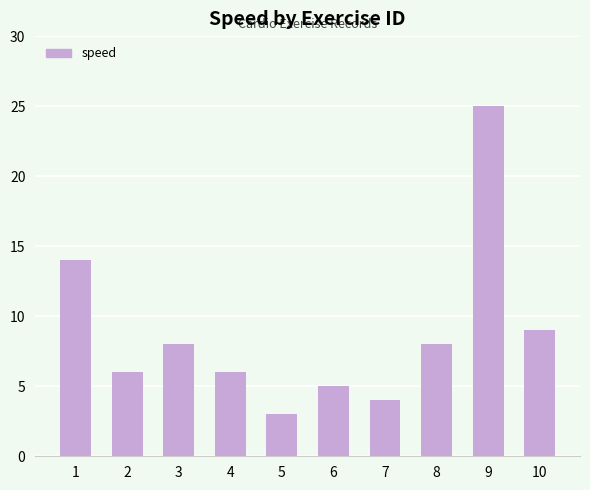

Where is the data nearest to the value 14?

1